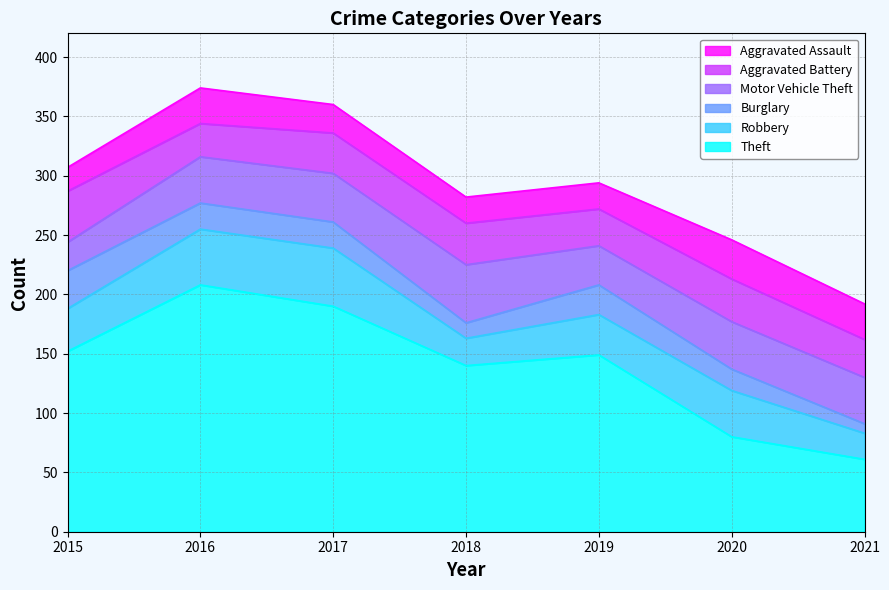

In Burglary, how many points are higher than both neighbors (excluding endpoints)?

1